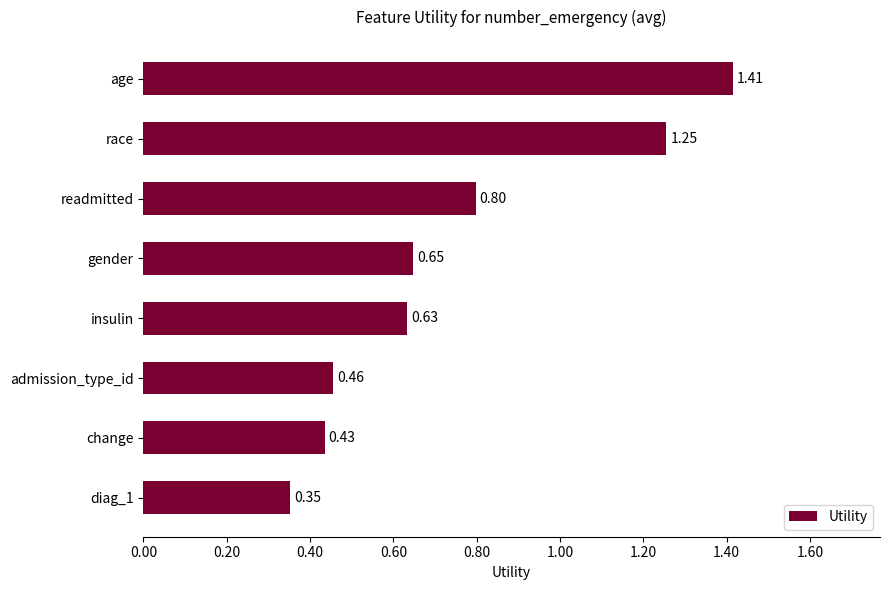

Which has a higher value, change or race?

race